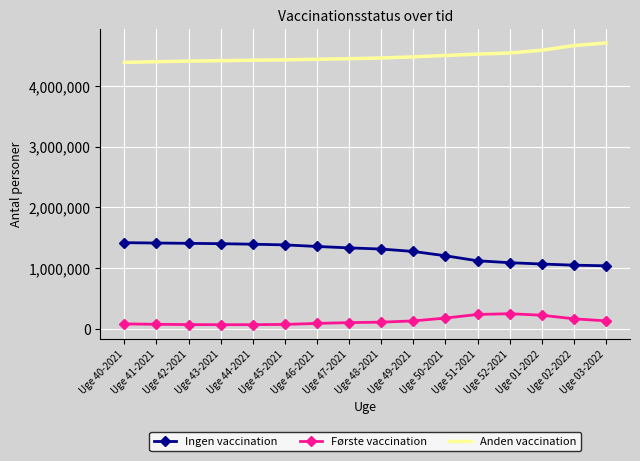

What is the minimum value for Ingen vaccination?

1037700